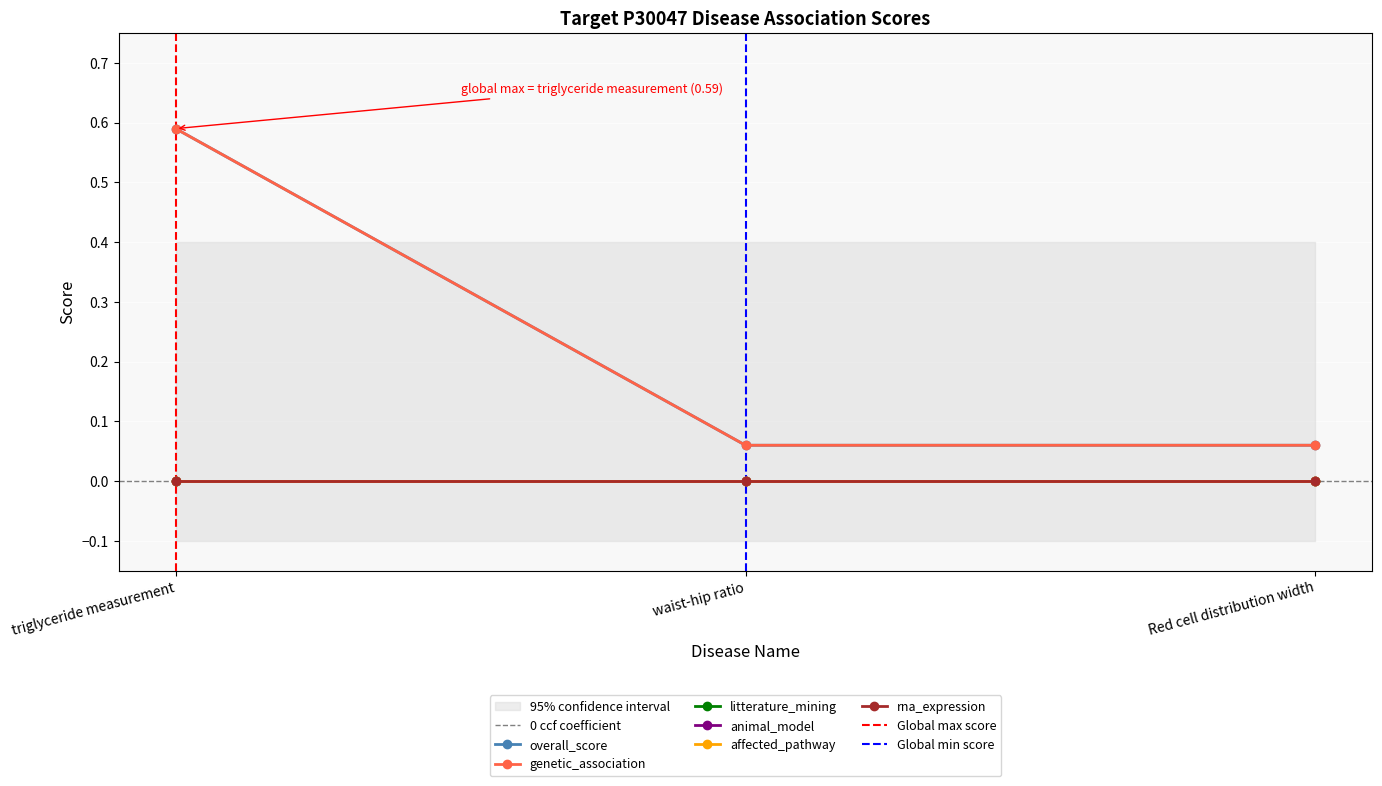

Where is overall_score nearest to the value 0?

waist-hip ratio